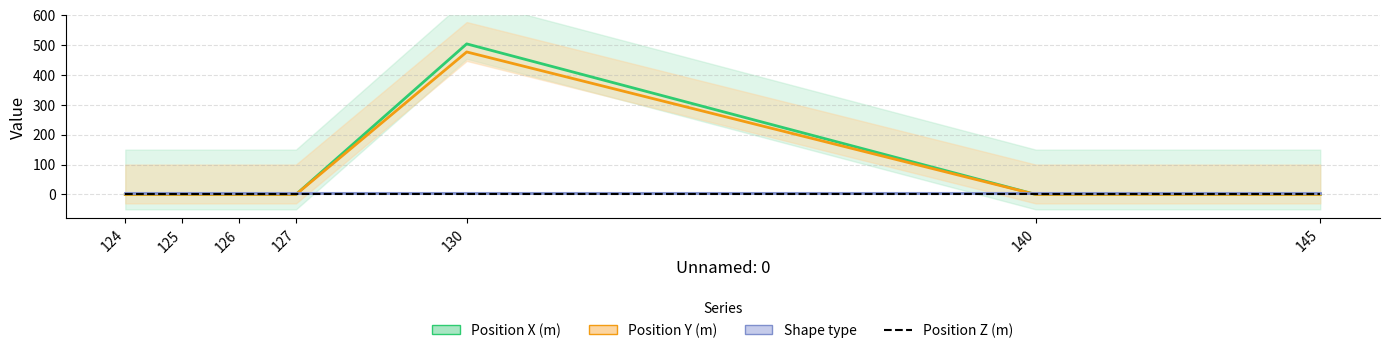

True or false: Position X (m) and Position Y (m) intersect in this chart.

False